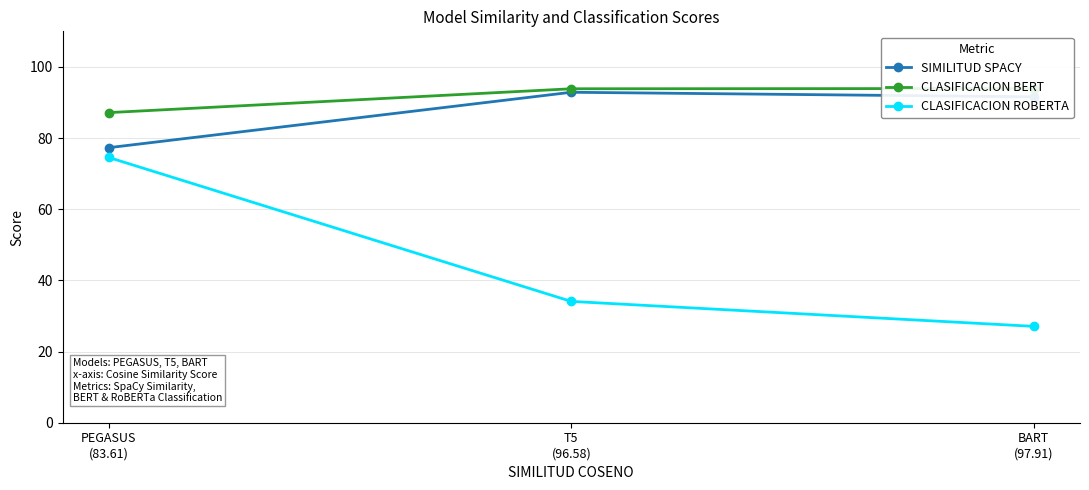

How many lines are shown in the chart?

3